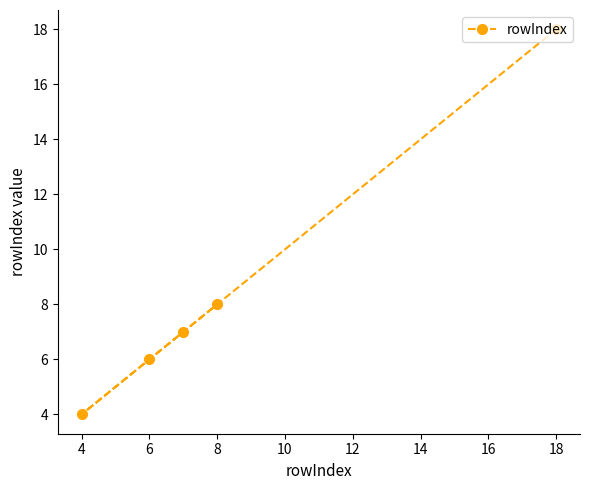

Where is the data nearest to the value 11?

8